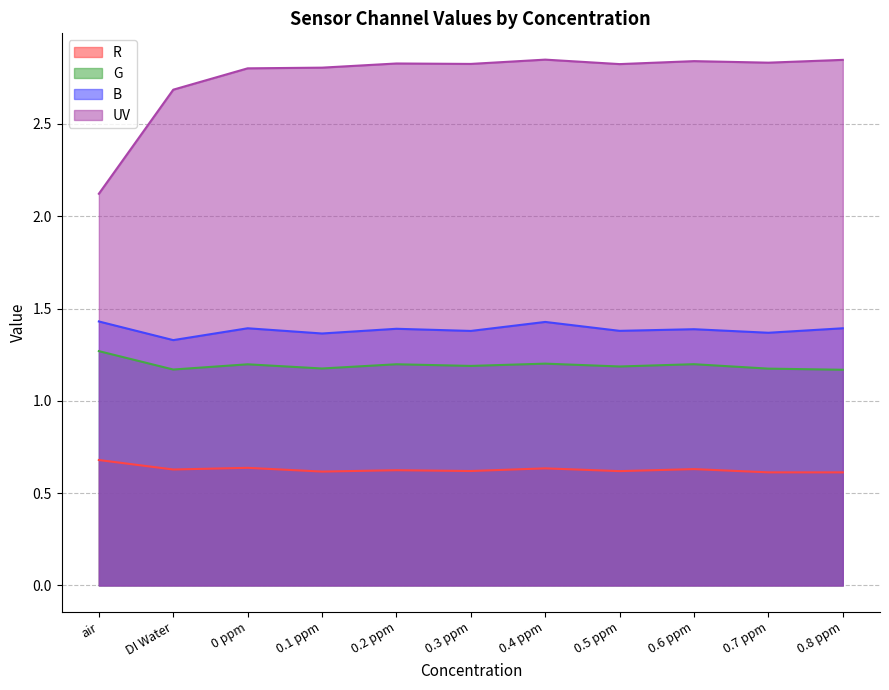

Is the value of B at DI Water greater than the value of G at 0.7 ppm?

Yes